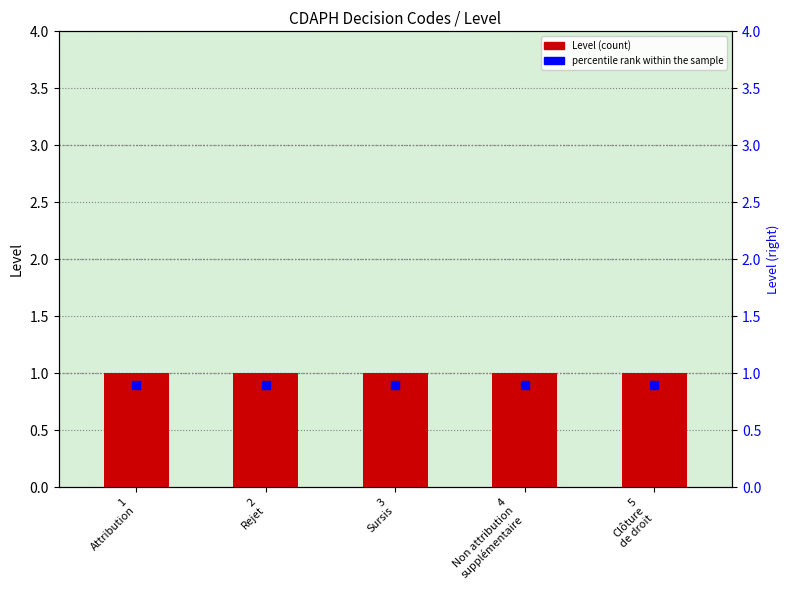

Which series contains the lowest Y value?

percentile rank within the sample